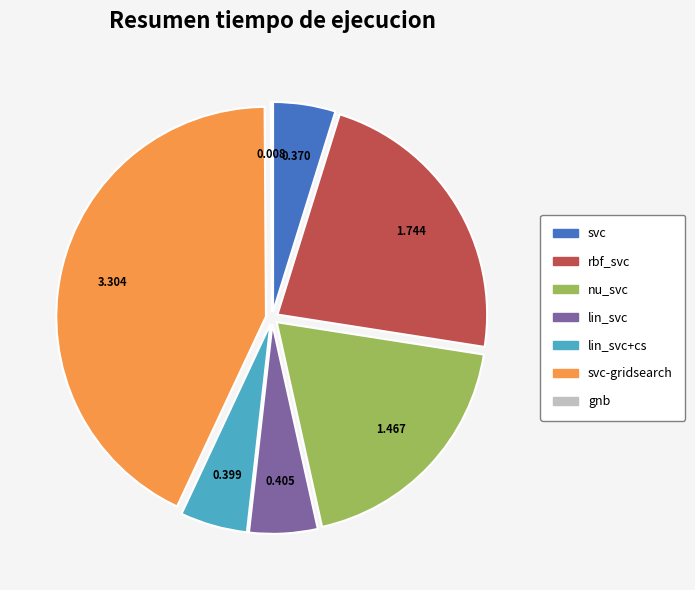

Does any single category account for the majority?

No